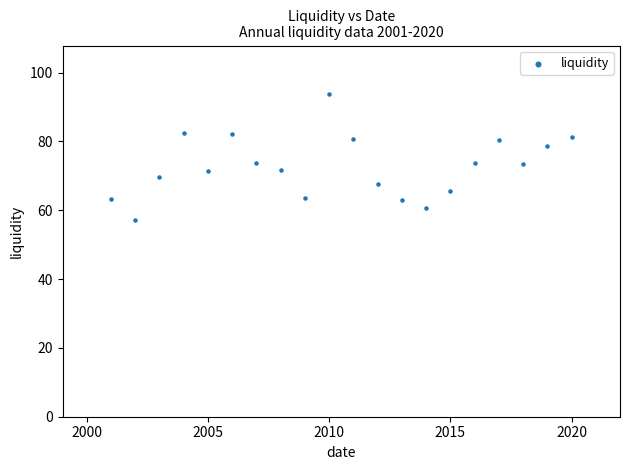

What is the range of X values (max minus min)?

19.0